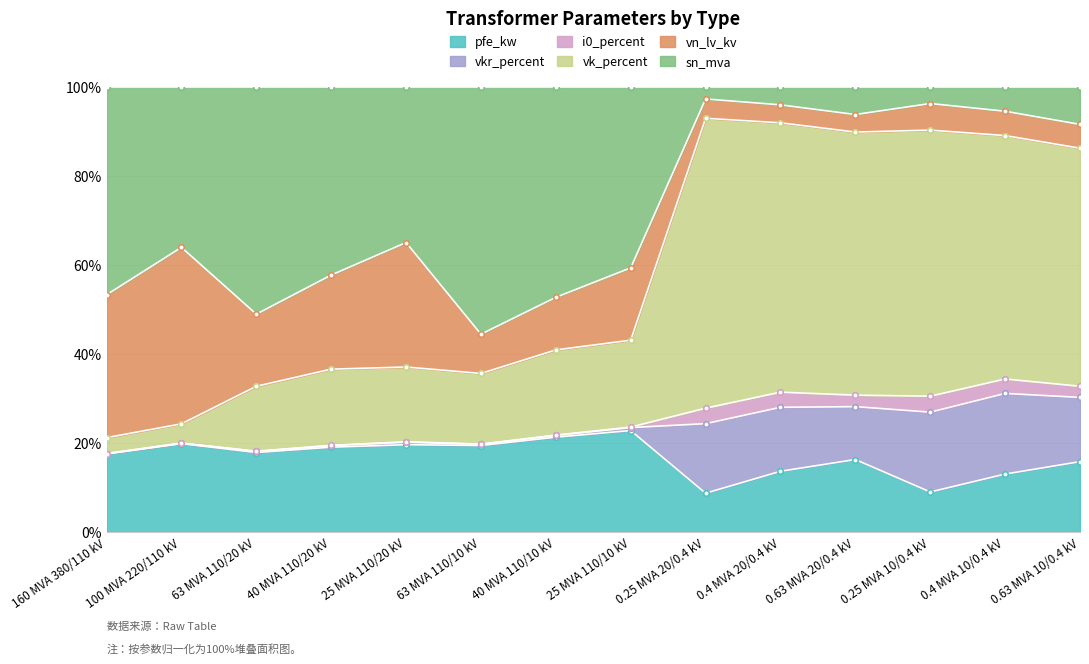

Which series has the largest total across all categories?

sn_mva